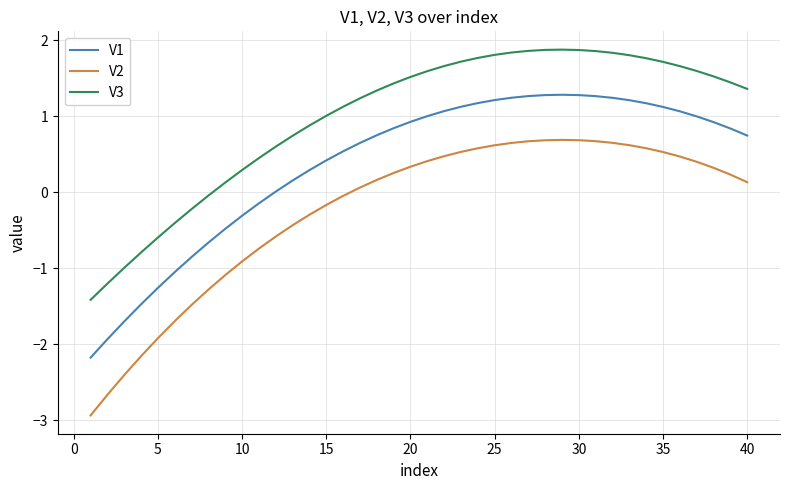

What is the difference between the maximum and minimum values in the V1 series?

3.5